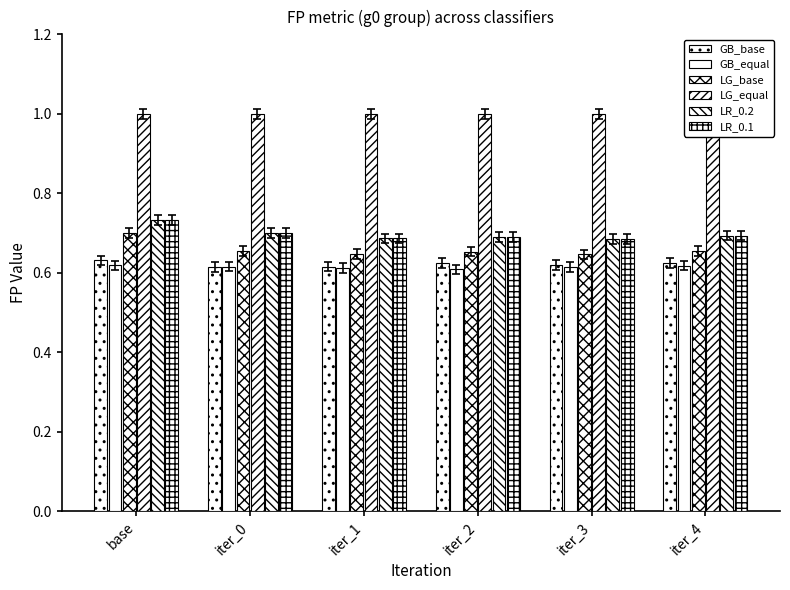

The LG_base series shows 1.0 at base. True or false?

False